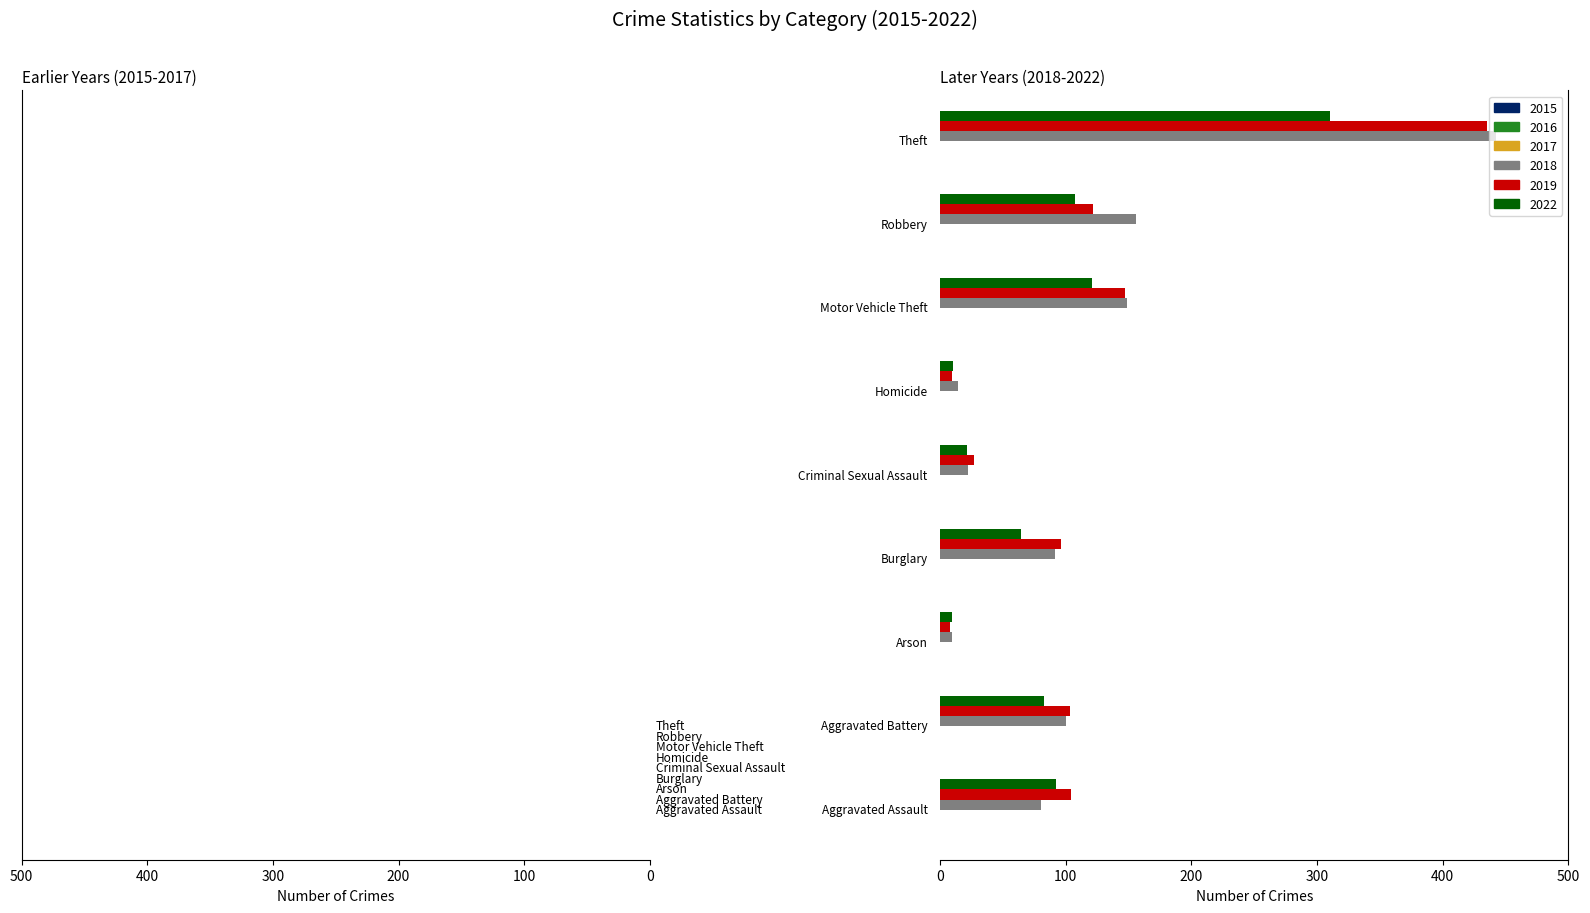

What position from the right is Homicide?

4